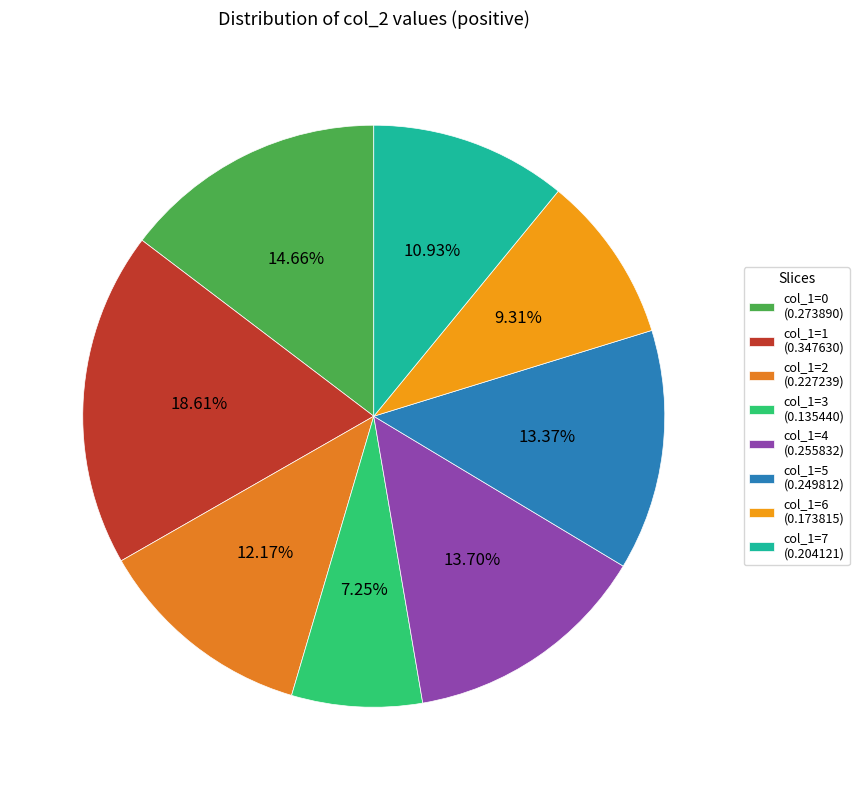

Rank the categories by value from highest to lowest.

1, 0, 4, 5, 2, 7, 6, 3